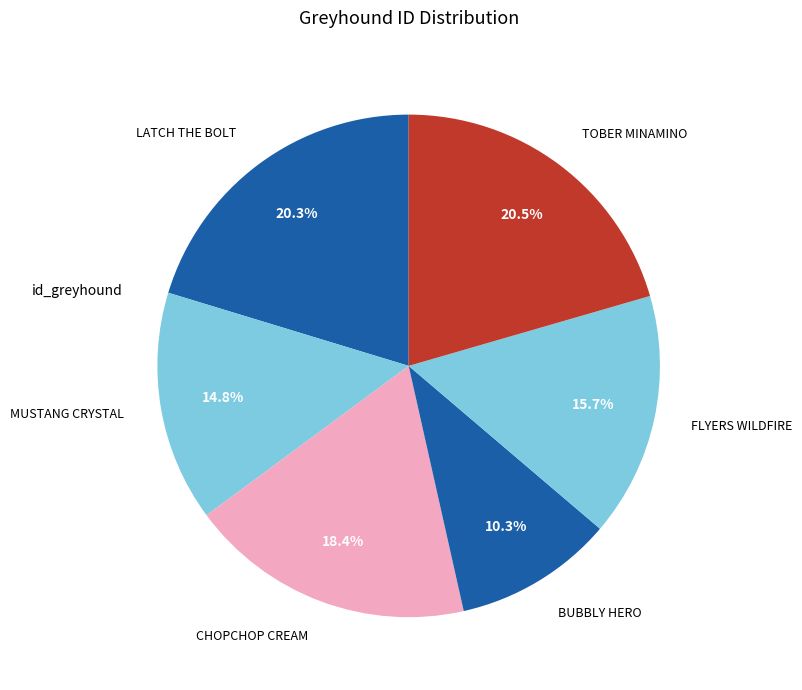

Does CHOPCHOP CREAM represent more than half of the total?

No